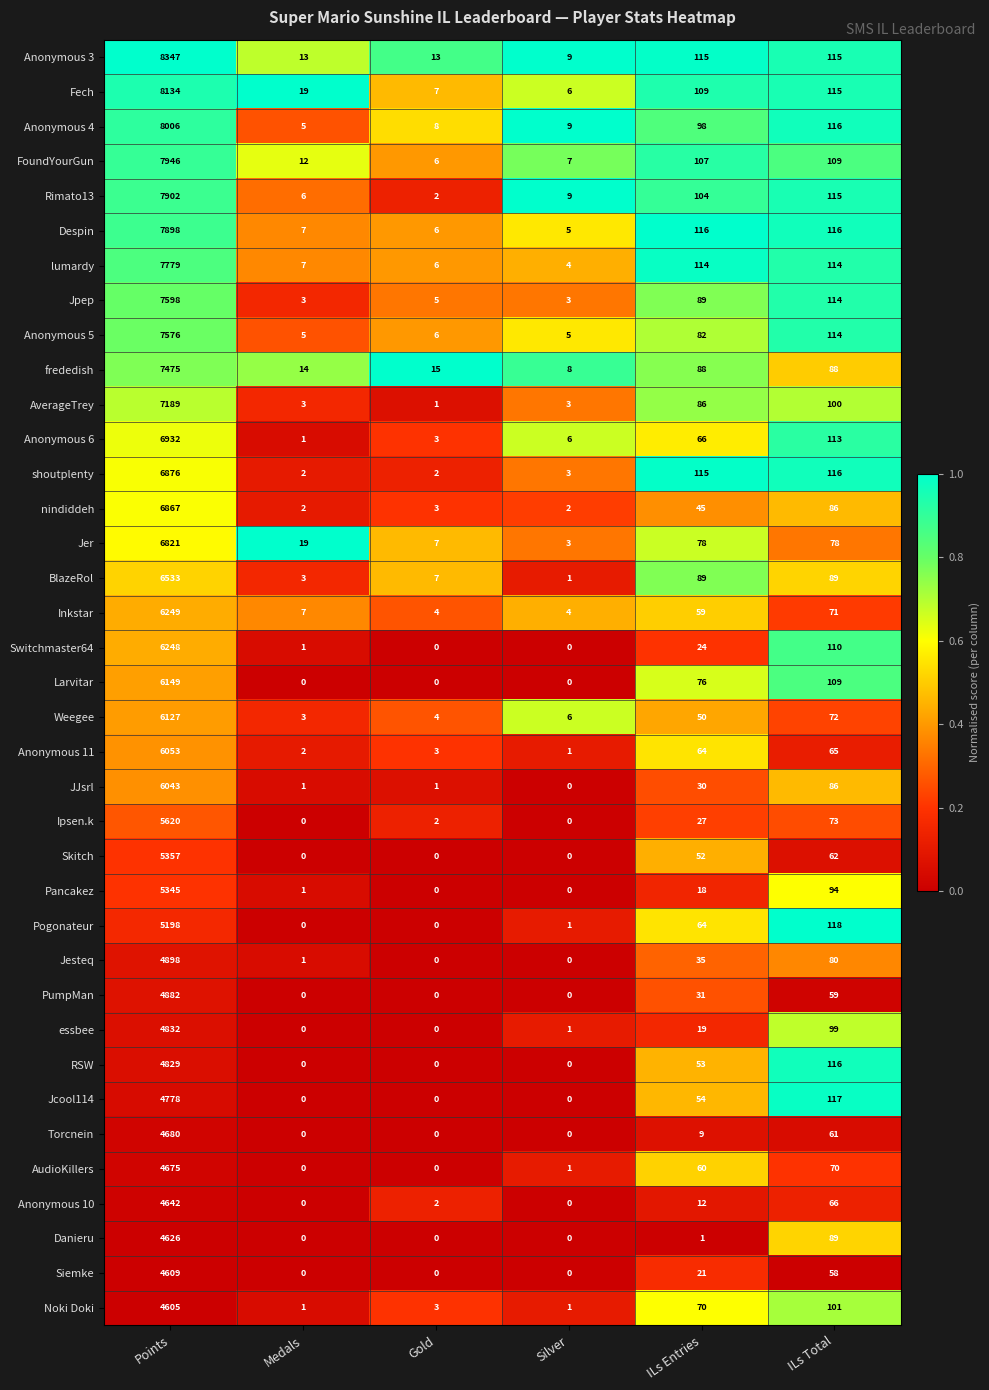

At how many categories does at least one series exceed 0?

6